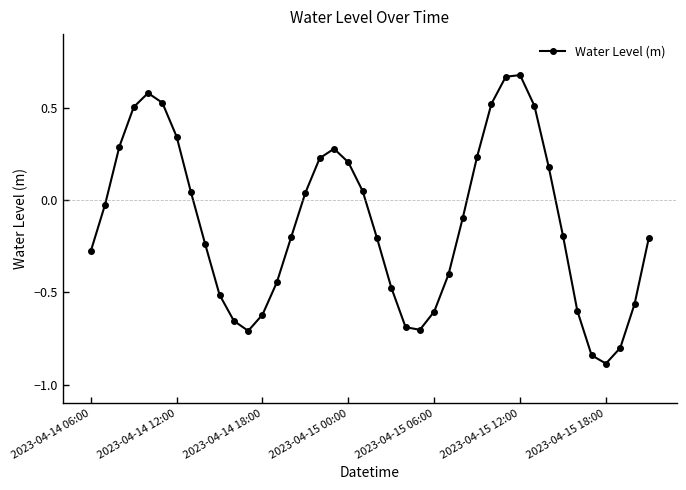

What is the smallest value displayed?

-0.9